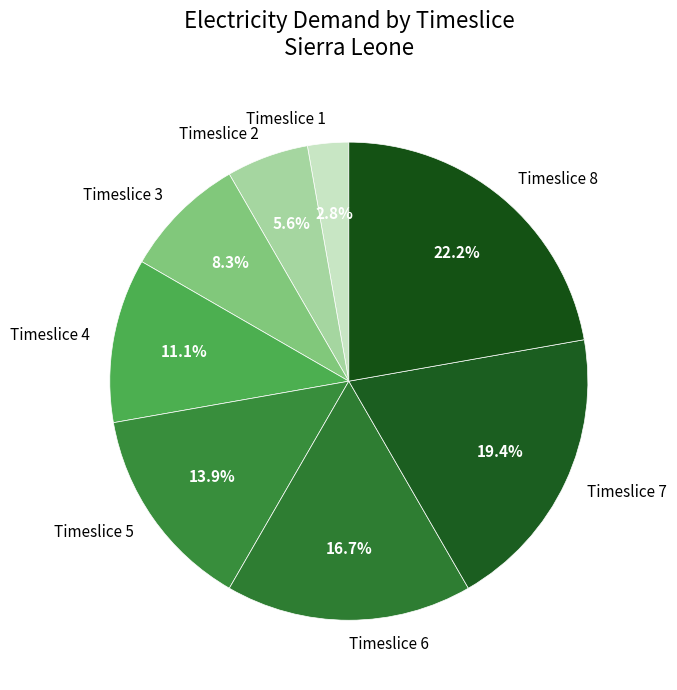

Does Timeslice 2 account for over 50% of the chart?

No